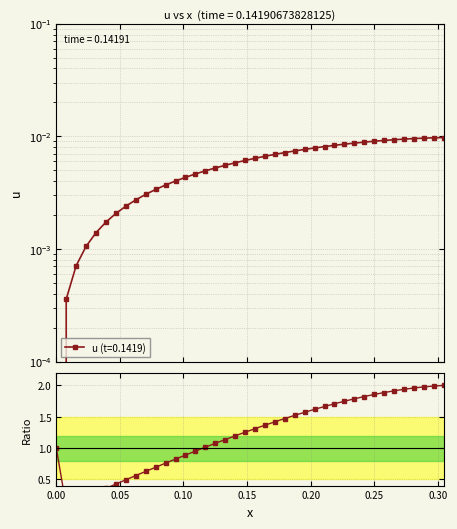

Reading left to right, what are all the values shown in this chart?

1.0	0.1	0.1	0.2	0.3	0.4	0.4	0.5	0.6	0.6	0.7	0.8	0.8	0.9	1.0	1.0	1.1	1.1	1.2	1.3	1.3	1.4	1.4	1.5	1.5	1.6	1.6	1.7	1.7	1.7	1.8	1.8	1.9	1.9	1.9	1.9	2.0	2.0	2.0	2.0